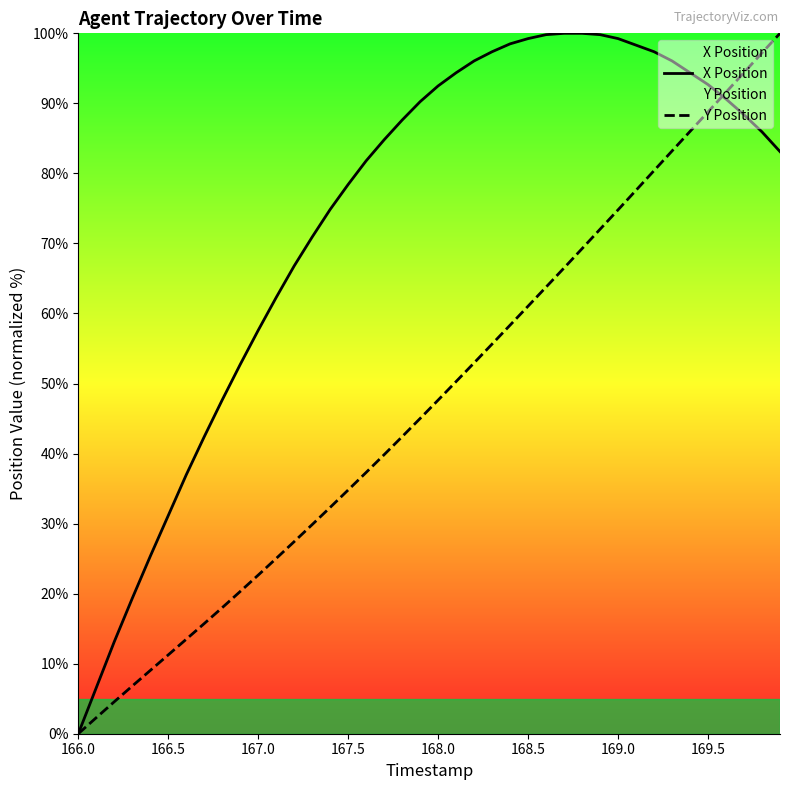

Reading right to left, what are all the values shown in this chart?

X Position: 83.1	85.9	88.4	90.6	92.7	94.4	96.1	97.4	98.3	99.2	99.8	100.0	100.0	99.8	99.2	98.5	97.4	96.1	94.4	92.5	90.2	87.6	84.8	81.8	78.4	74.9	70.9	66.8	62.3	57.6	52.7	47.7	42.4	37.0	31.1	25.3	19.3	13.1	6.6	0.0
Y Position: 100.0	97.2	94.4	91.6	88.8	86.0	83.2	80.4	77.6	74.8	72.0	69.3	66.5	63.8	61.1	58.3	55.6	53.0	50.3	47.6	45.0	42.4	39.8	37.3	34.8	32.3	29.9	27.4	25.0	22.6	20.3	18.0	15.7	13.5	11.3	9.0	6.8	4.6	2.3	0.0